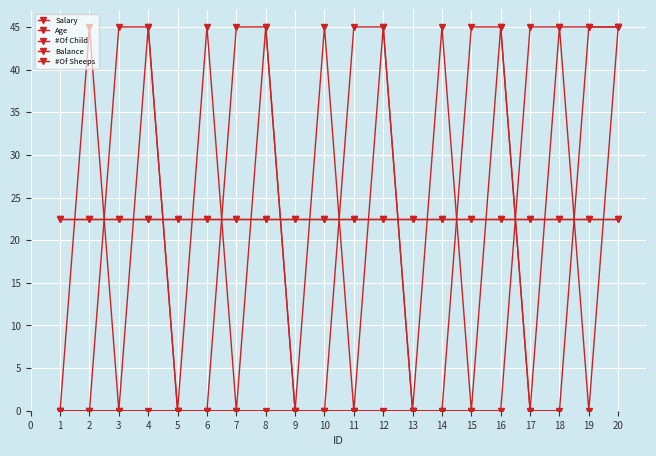

Does the chart have visible grid lines?

Yes